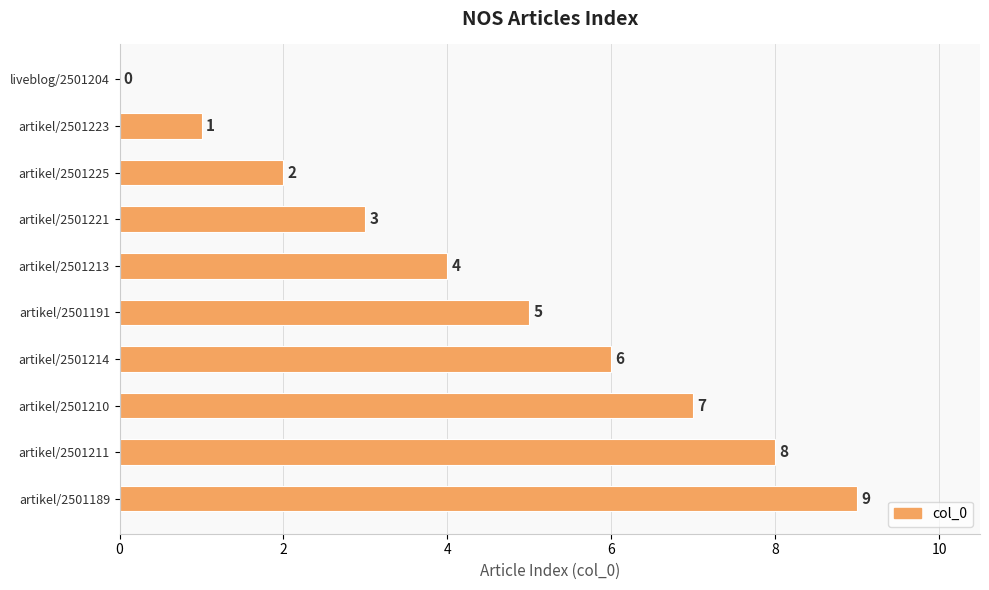

What is the sum of all values?

45